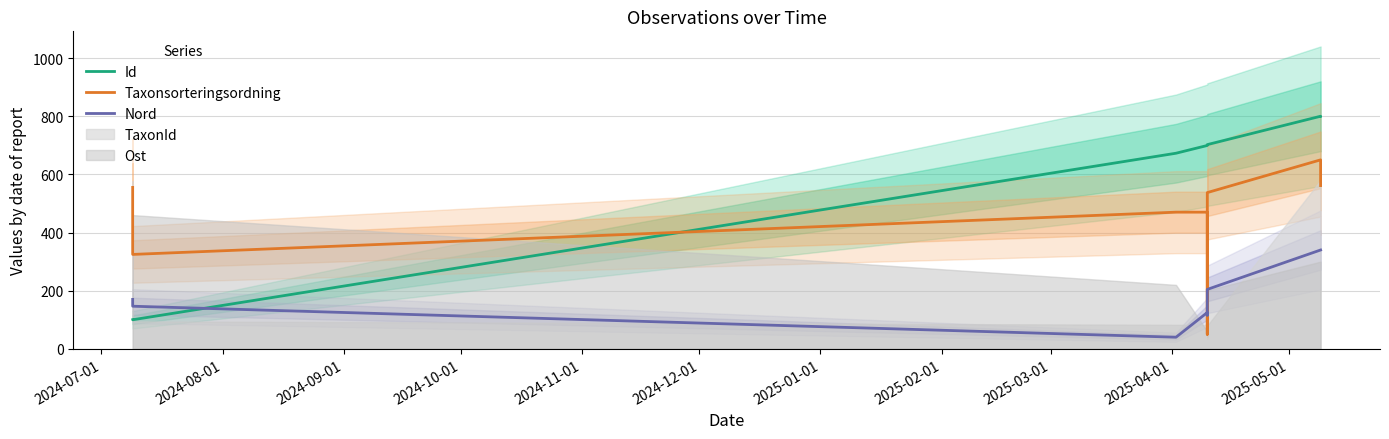

Rank the series by their average value, from highest to lowest.

Id, Taxonsorteringsordning, Nord